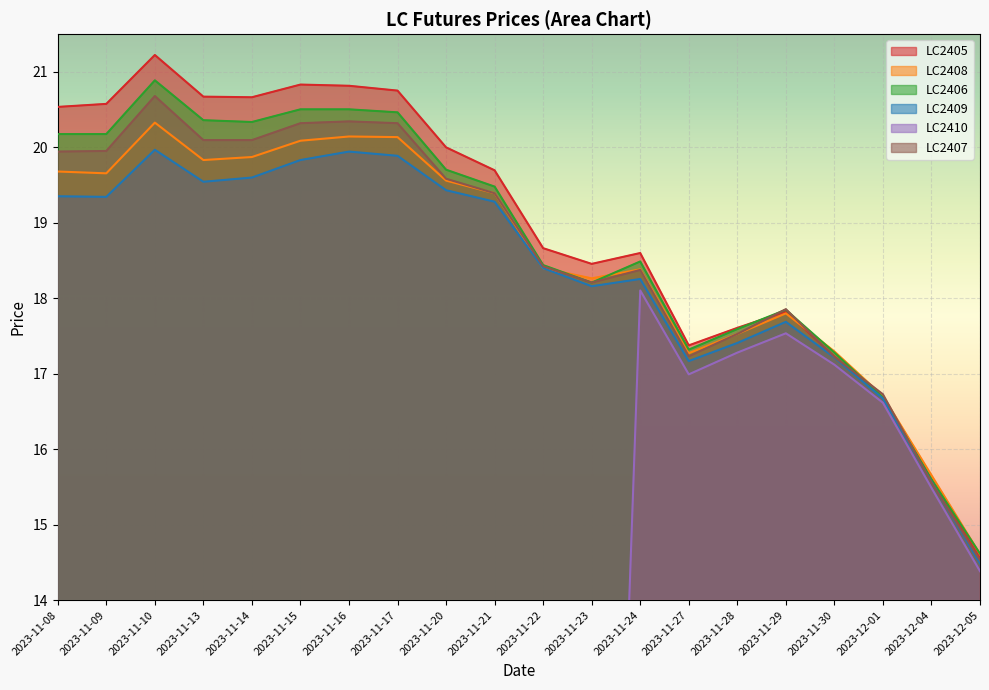

The LC2405 series shows 26.2 at 2023-11-22. True or false?

False